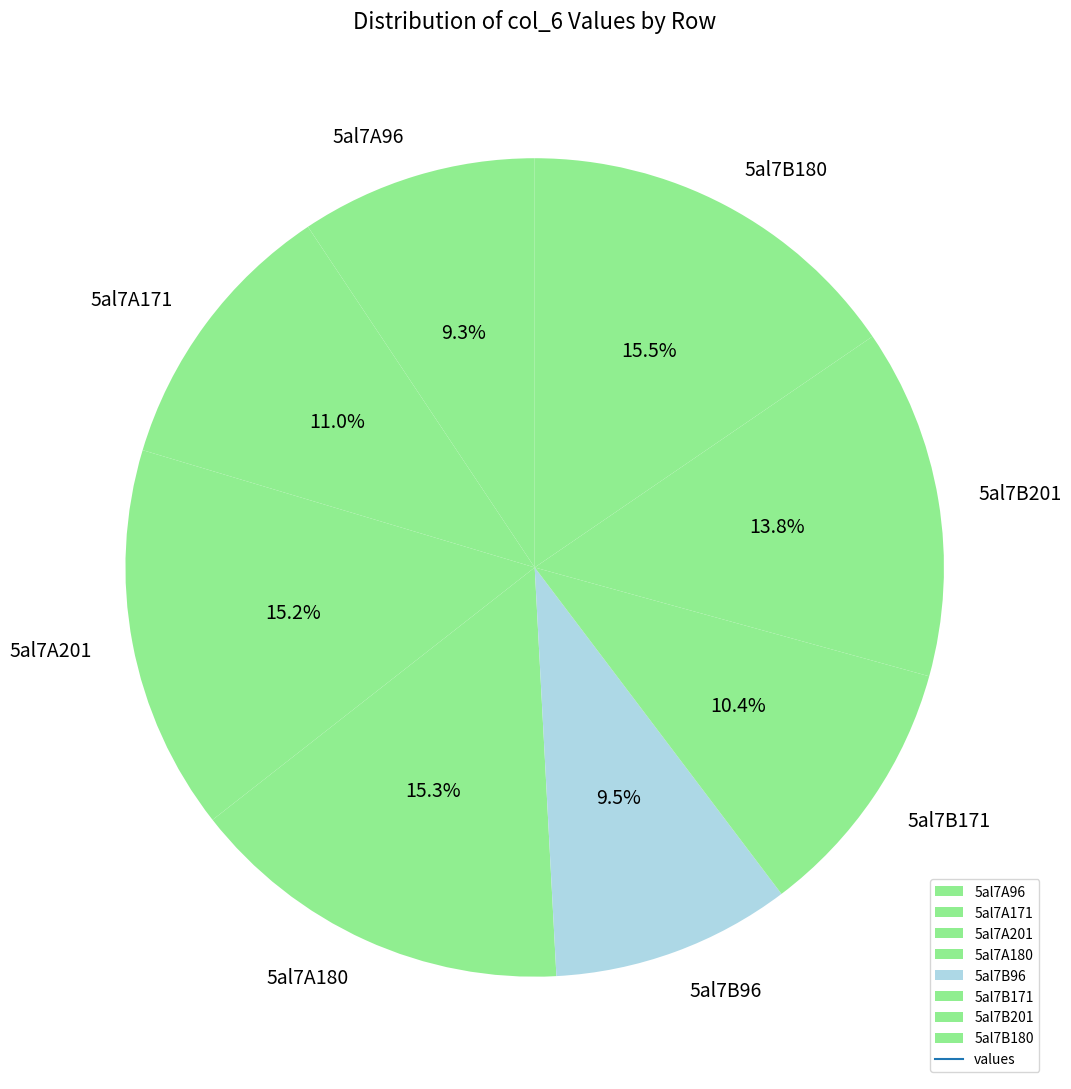

To the nearest percent, what portion does 5al7A96 represent?

9%